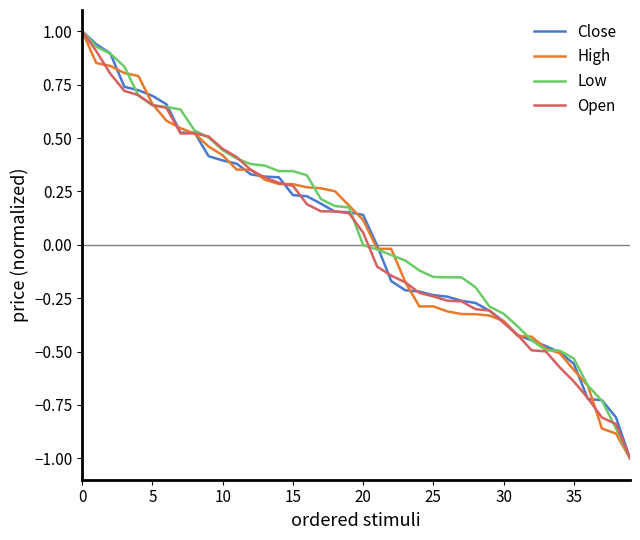

What is the minimum value shown in the chart?

-1.0